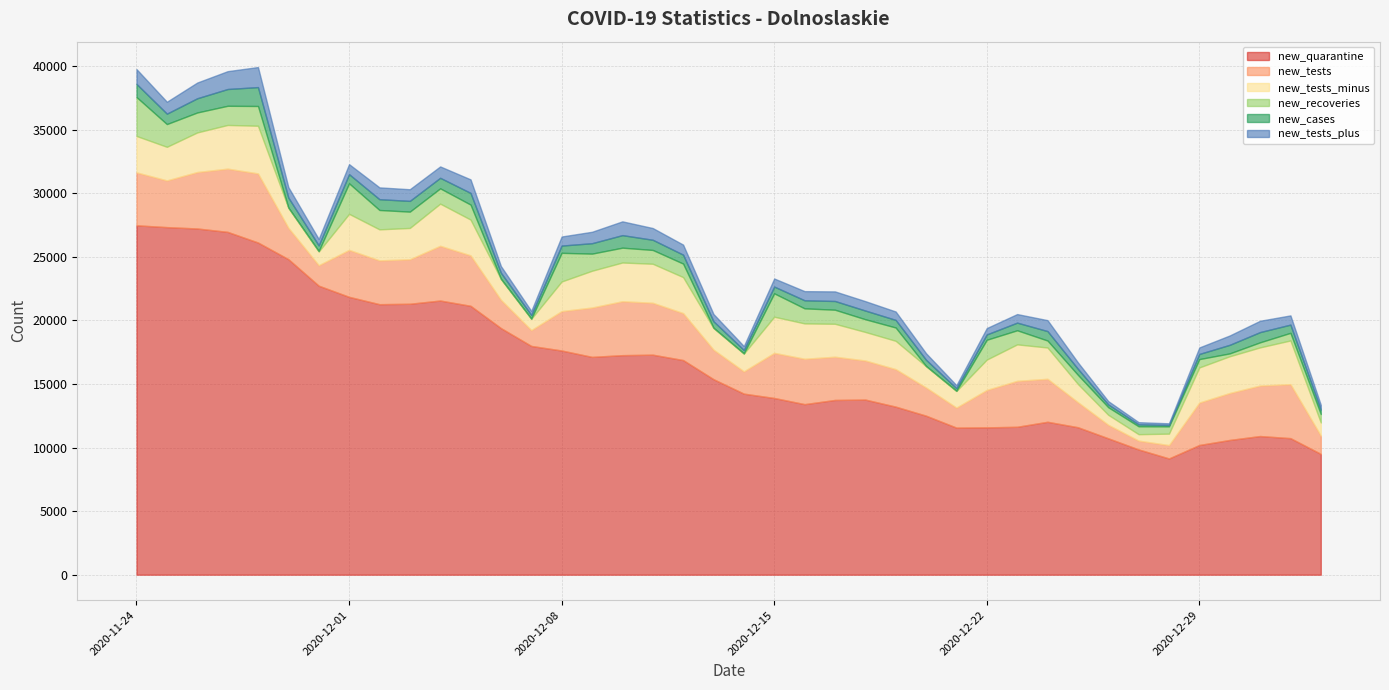

True or false: new_tests_minus and new_tests cross at least once.

False